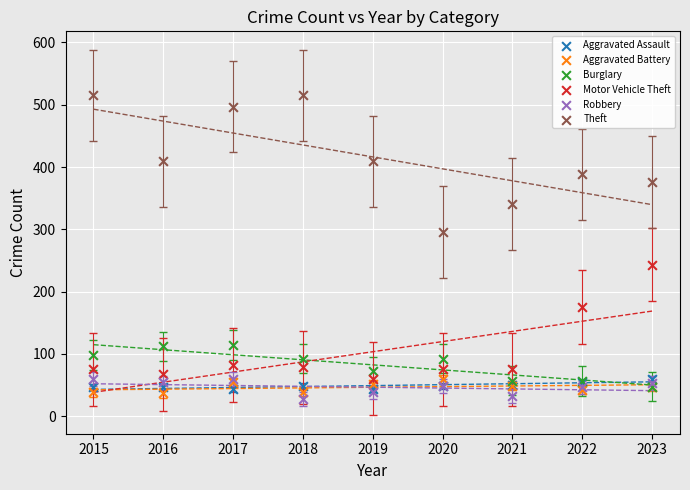

What are all the series names shown in the legend?

Aggravated Assault, Aggravated Battery, Burglary, Motor Vehicle Theft, Robbery, Theft